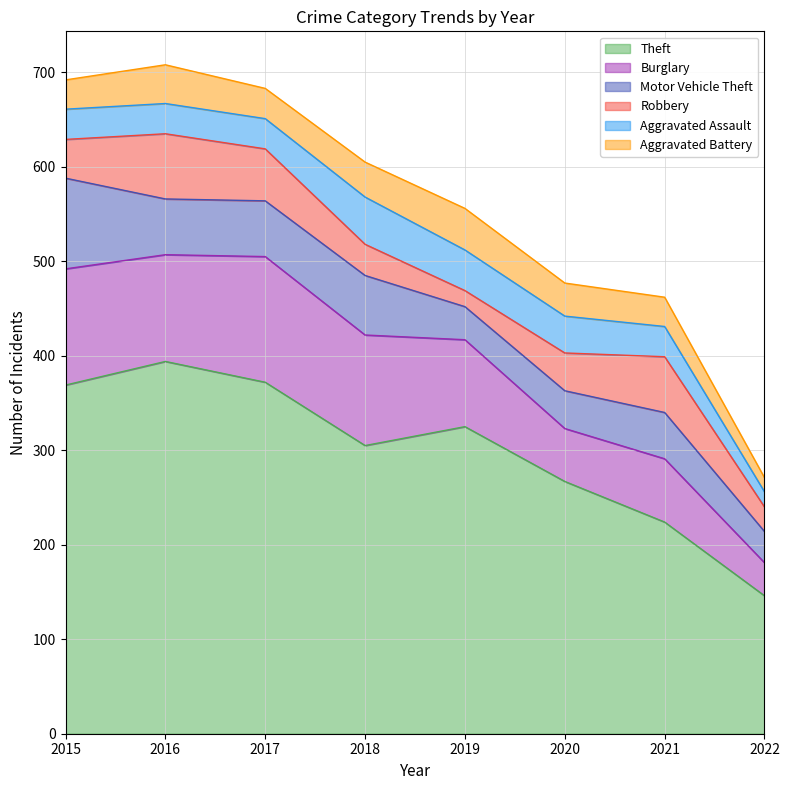

True or false: Robbery and Aggravated Battery intersect in this chart.

True